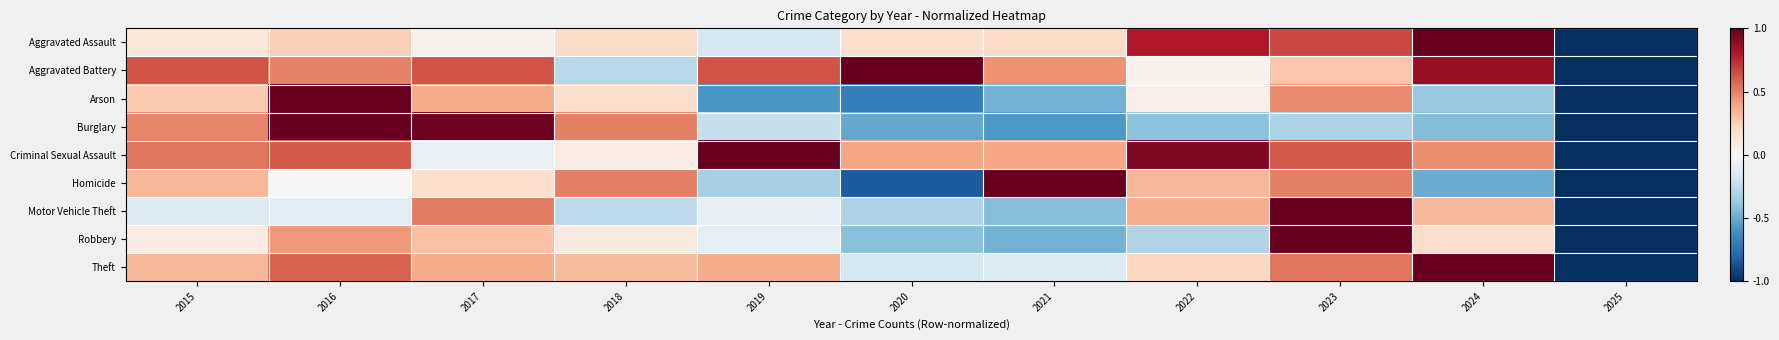

What is the greatest value displayed?

1.0